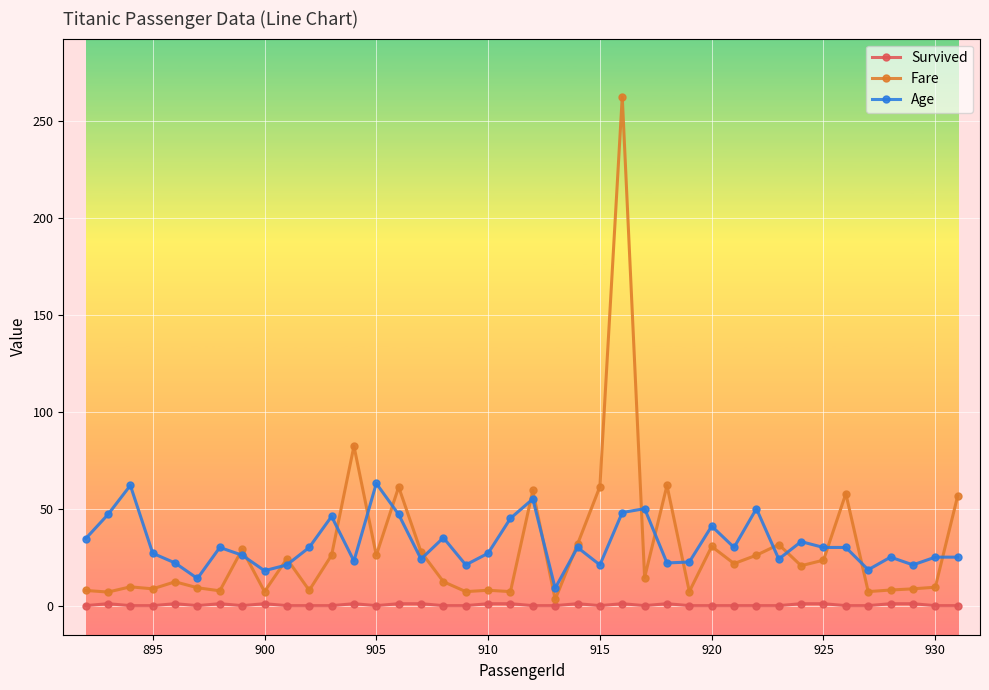

Does the chart display data point markers on the line(s)?

Yes